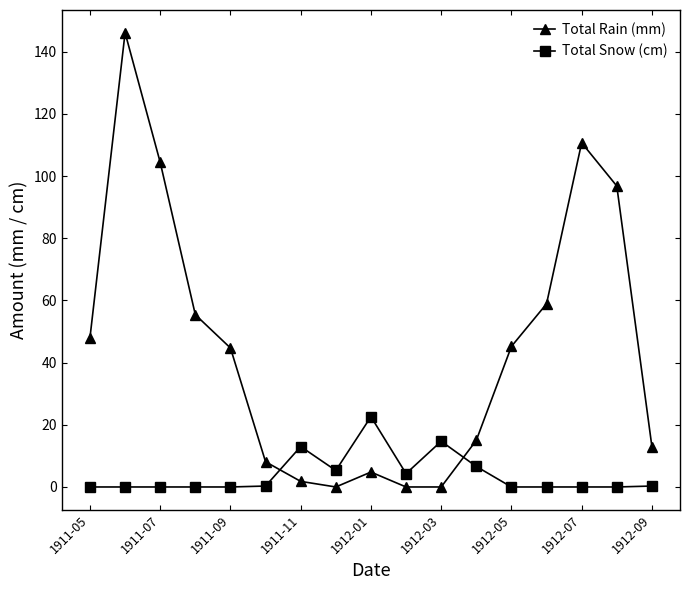

List the series in order of their overall mean, highest first.

Total Rain (mm), Total Snow (cm)